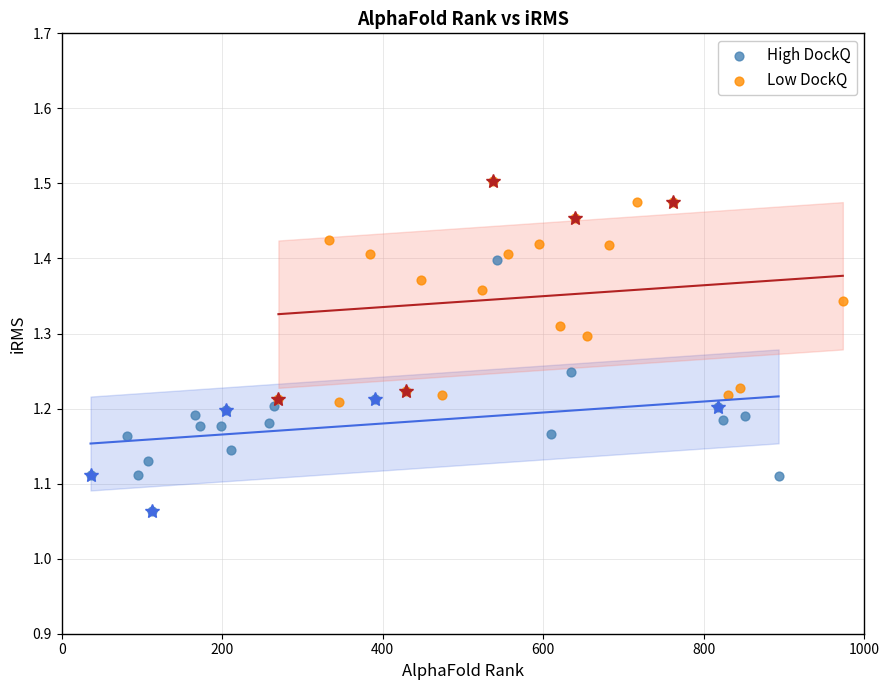

Which series contains the lowest Y value?

High DockQ